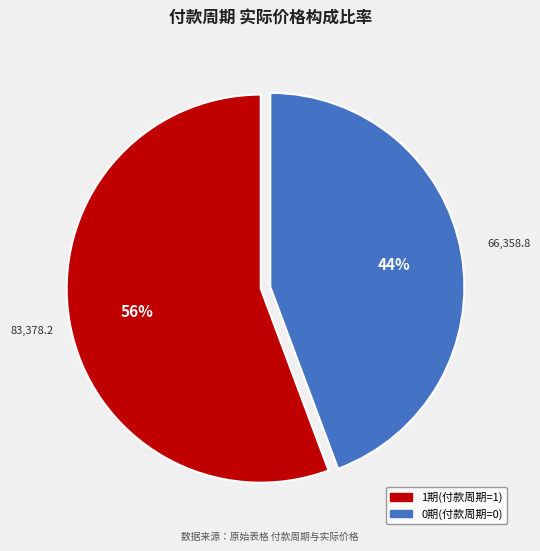

Is there a majority slice in this chart?

Yes